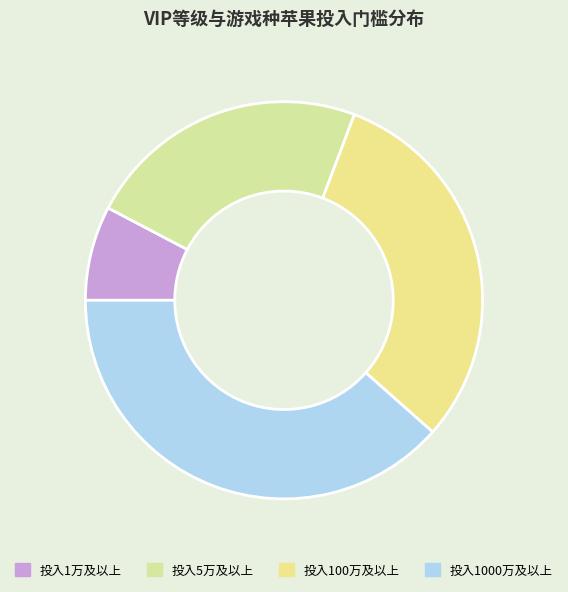

How many segments does this pie chart have?

4